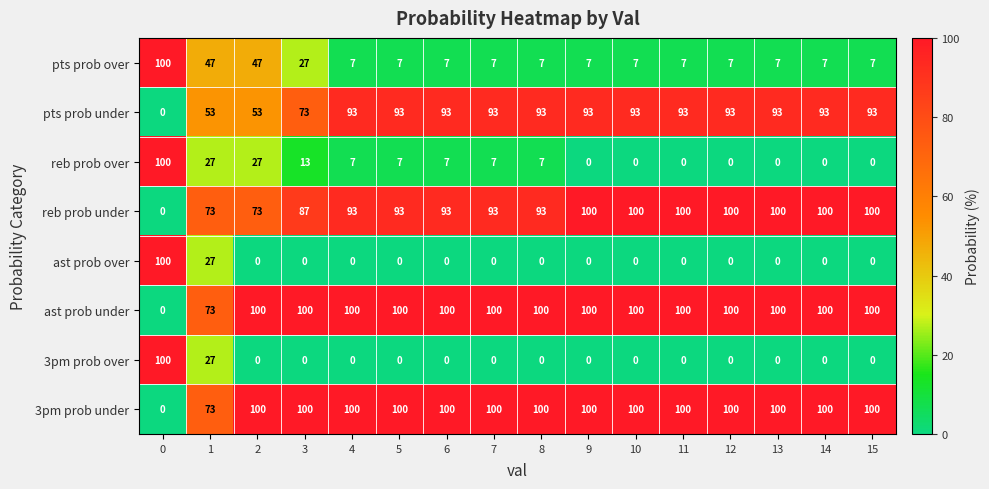

How many values in reb prob over are above zero?

9